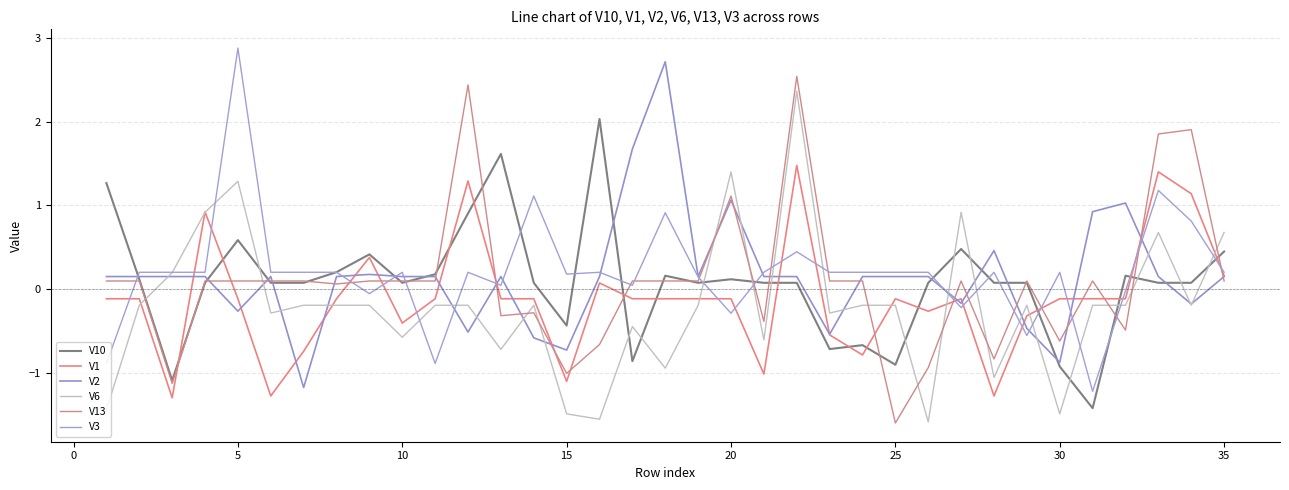

Reading left to right, extract all data points from this chart.

V10: 1.3	0.1	-1.1	0.1	0.6	0.1	0.1	0.2	0.4	0.1	0.2	0.9	1.6	0.1	-0.4	2.0	-0.9	0.2	0.1	0.1	0.1	0.1	-0.7	-0.7	-0.9	0.1	0.5	0.1	0.1	-0.9	-1.4	0.2	0.1	0.1	0.4
V1: -0.1	-0.1	-1.3	0.9	-0.1	-1.3	-0.7	-0.1	0.4	-0.4	-0.1	1.3	-0.1	-0.1	-1.1	0.1	-0.1	-0.1	-0.1	-0.1	-1.0	1.5	-0.5	-0.8	-0.1	-0.3	-0.1	-1.3	-0.3	-0.1	-0.1	-0.1	1.4	1.1	0.2
V2: 0.2	0.2	0.2	0.2	-0.3	0.2	-1.2	0.2	0.2	0.2	0.2	-0.5	0.2	-0.6	-0.7	0.2	1.7	2.7	0.2	1.1	0.2	0.2	-0.5	0.2	0.2	0.2	-0.2	0.5	-0.5	-0.9	0.9	1.0	0.2	-0.2	0.2
V6: -1.4	-0.2	0.2	0.9	1.3	-0.3	-0.2	-0.2	-0.2	-0.6	-0.2	-0.2	-0.7	-0.2	-1.5	-1.6	-0.4	-0.9	-0.2	1.4	-0.6	2.4	-0.3	-0.2	-0.2	-1.6	0.9	-1.1	-0.2	-1.5	-0.2	-0.2	0.7	-0.2	0.7
V13: 0.1	0.1	-1.1	0.1	0.1	0.1	0.1	0.1	0.1	0.1	0.1	2.4	-0.3	-0.3	-1.0	-0.7	0.1	0.1	0.1	1.1	-0.4	2.5	0.1	0.1	-1.6	-0.9	0.1	-0.8	0.1	-0.6	0.1	-0.5	1.9	1.9	0.1
V3: -0.9	0.2	0.2	0.2	2.9	0.2	0.2	0.2	-0.1	0.2	-0.9	0.2	0.0	1.1	0.2	0.2	0.0	0.9	0.1	-0.3	0.2	0.4	0.2	0.2	0.2	0.2	-0.2	0.2	-0.6	0.2	-1.2	-0.0	1.2	0.8	0.2